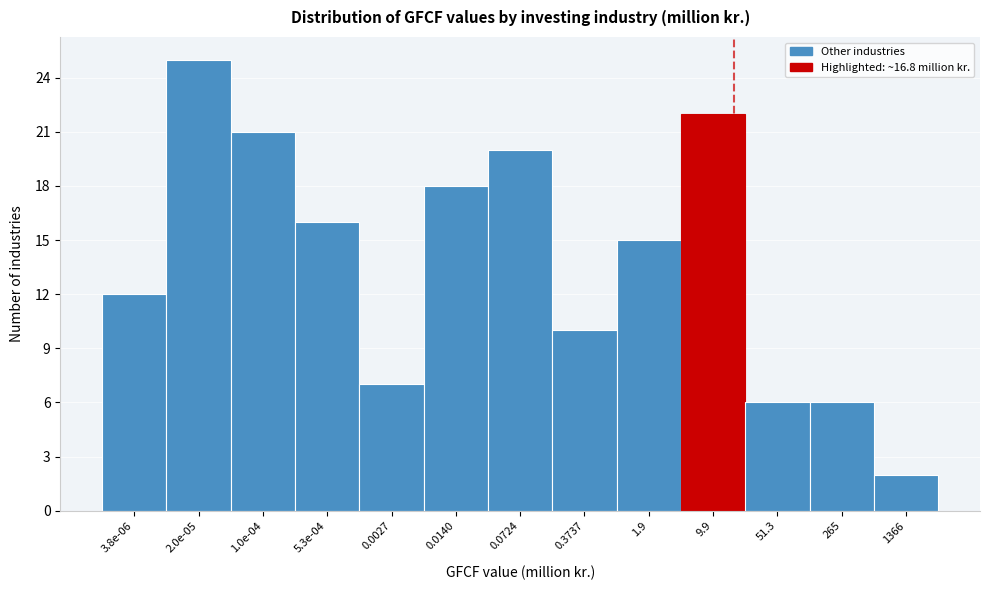

Reading left to right, transcribe all the data shown in this chart.

12	25	21	16	7	18	20	10	15	22	6	6	2